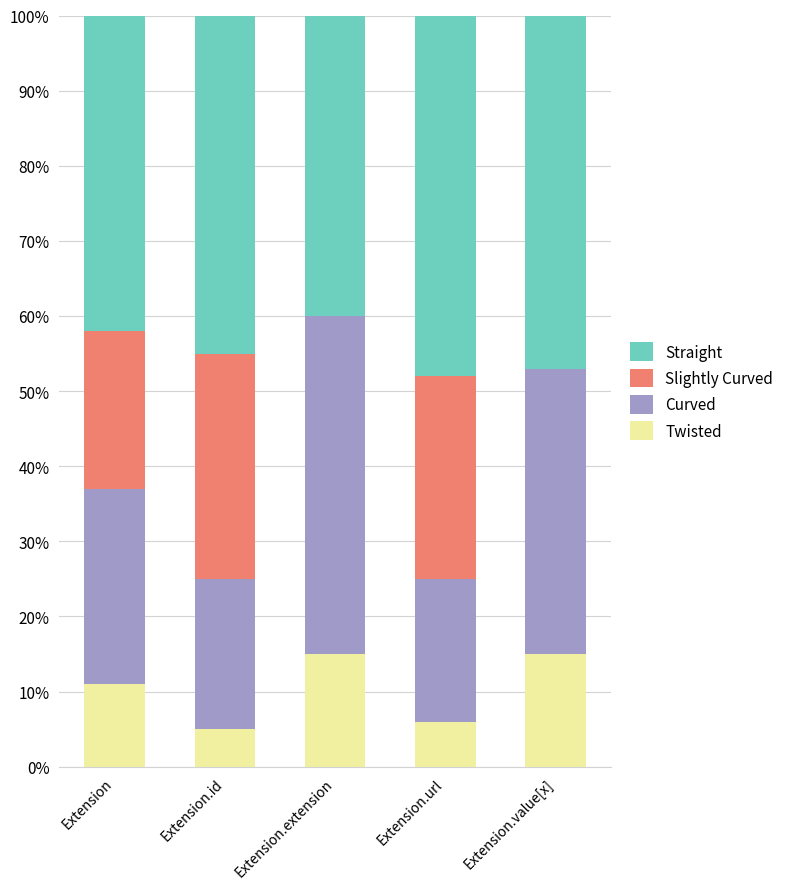

What value does the Twisted series have at Extension.id?

5